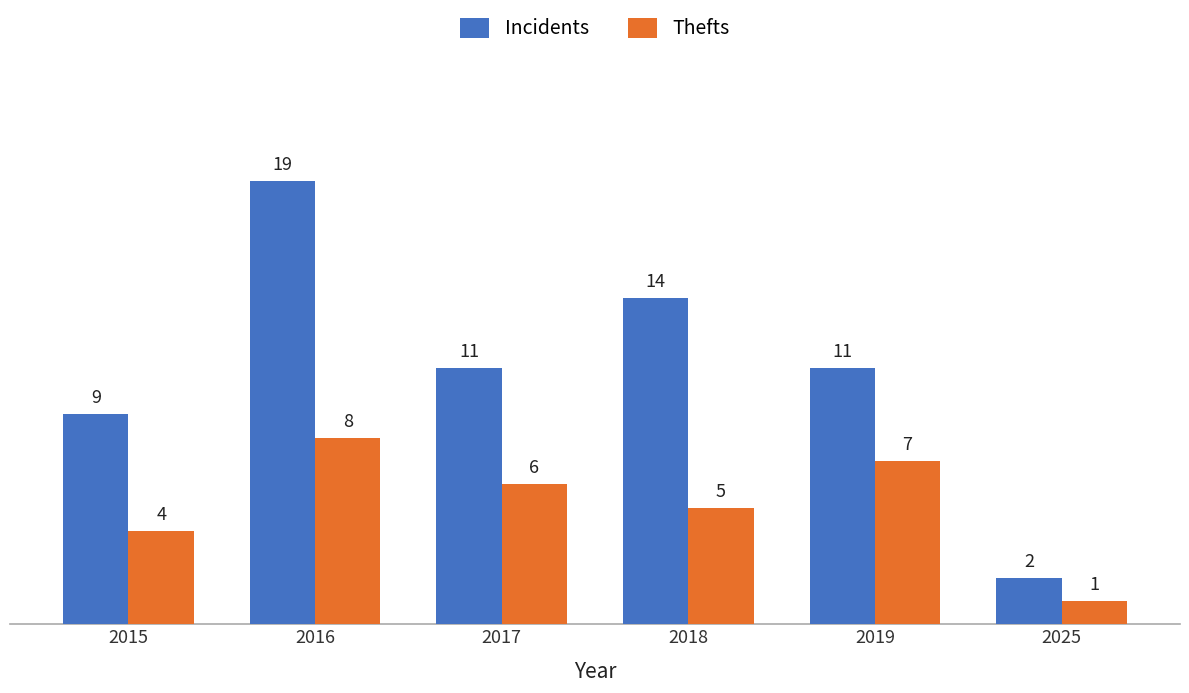

At which category does the chart reach its minimum across all series?

2025